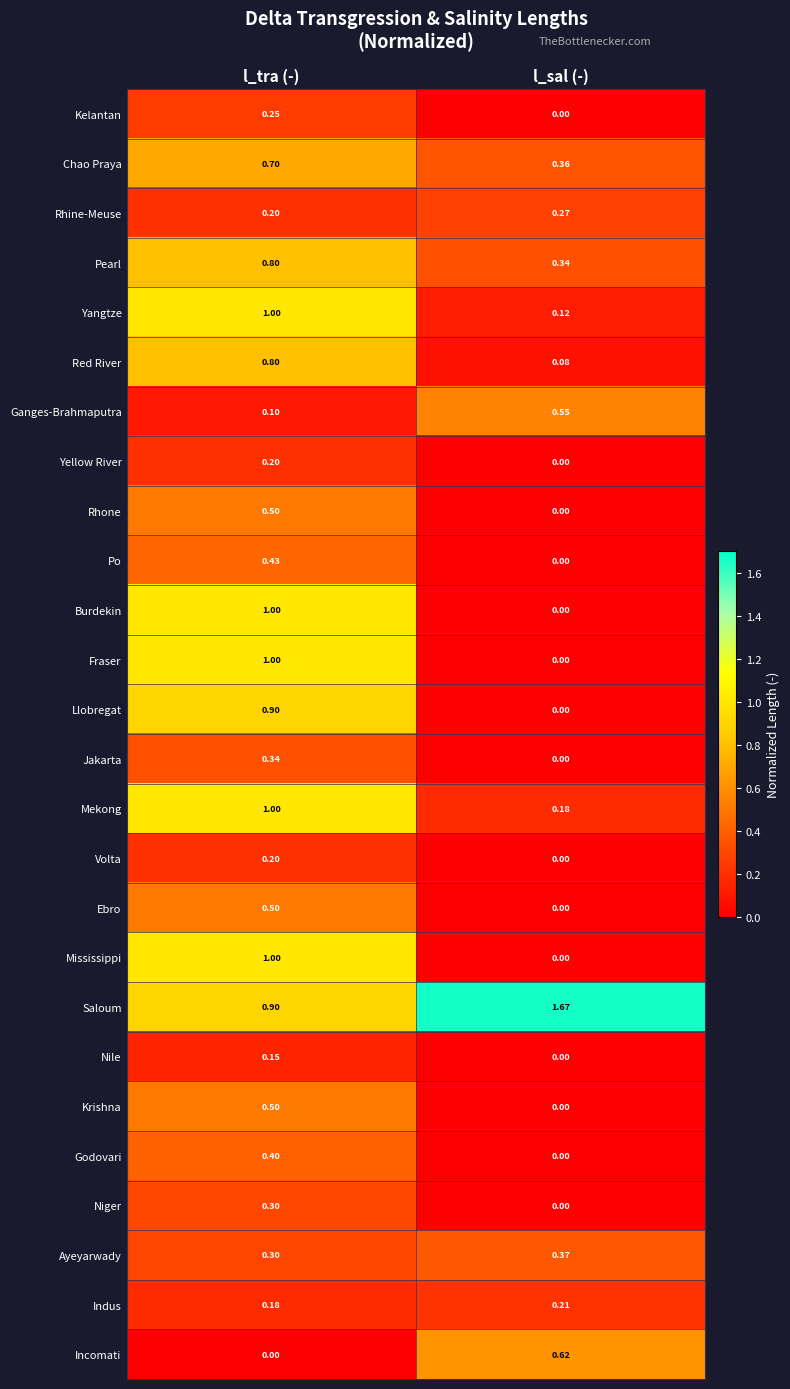

At which category is the sum across all series the highest?

l_tra (-)